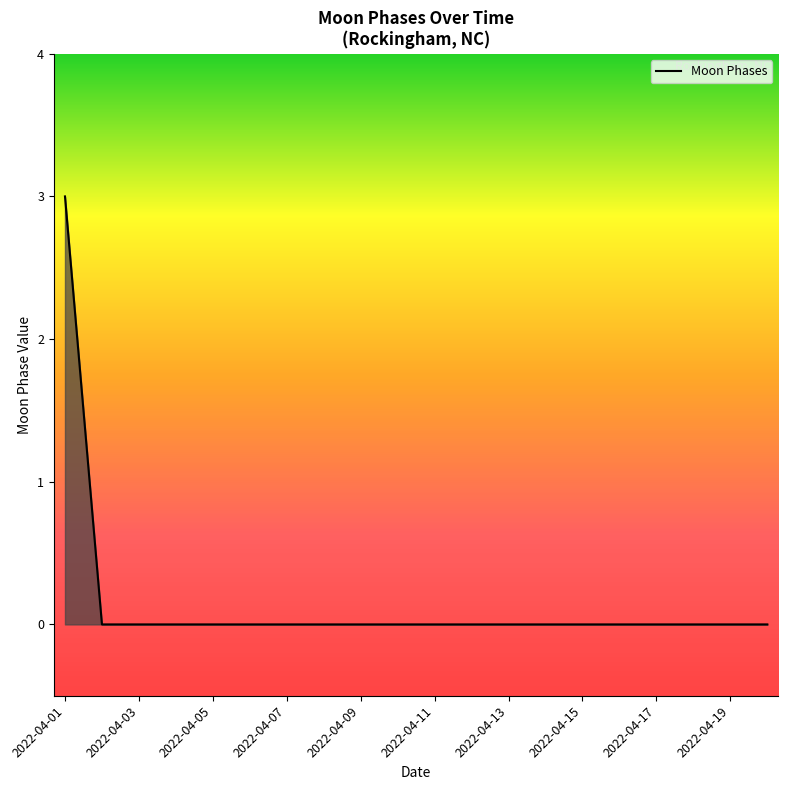

What is the greatest value displayed?

3